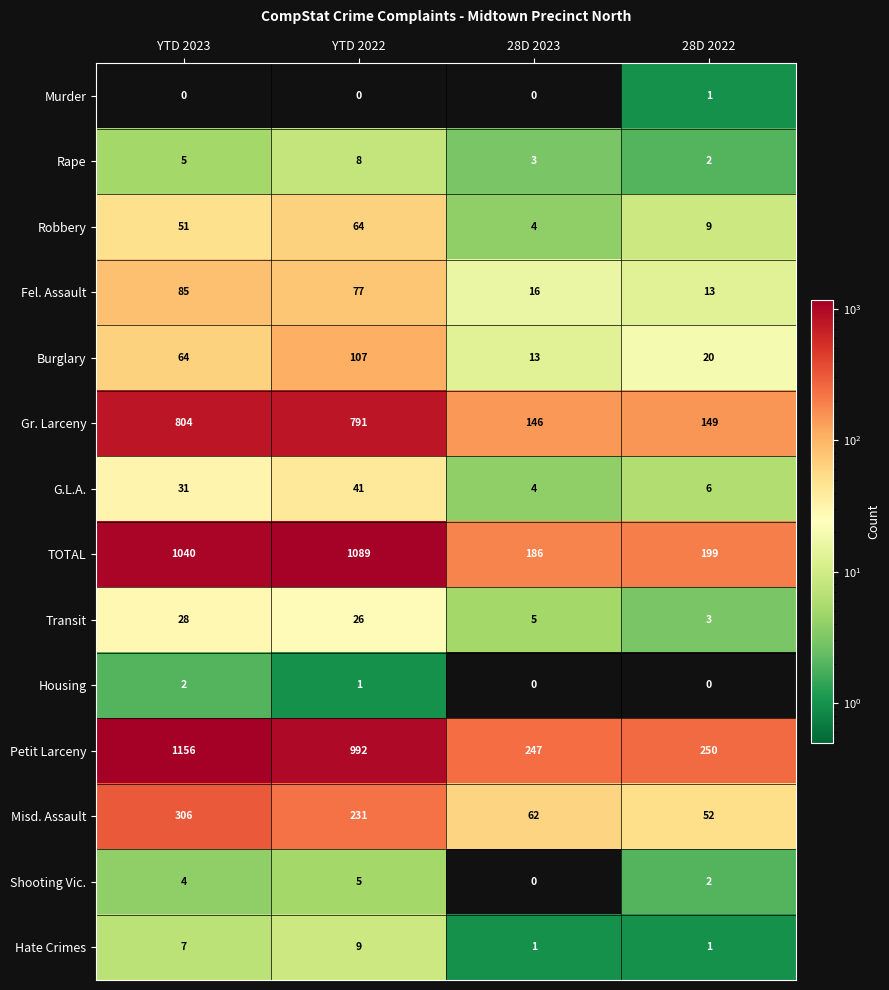

The Shooting Vic. series shows 0 at 28D 2023. True or false?

True